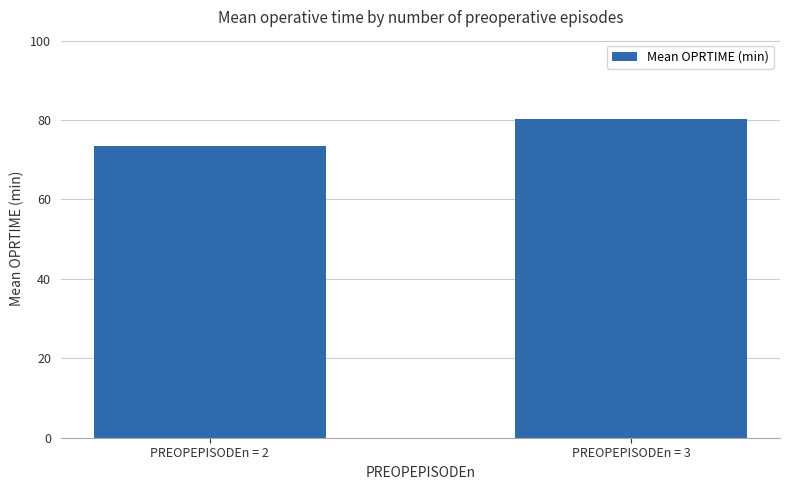

What is the ratio of the value at PREOPEPISODEn = 2 to the value at PREOPEPISODEn = 3?

0.9